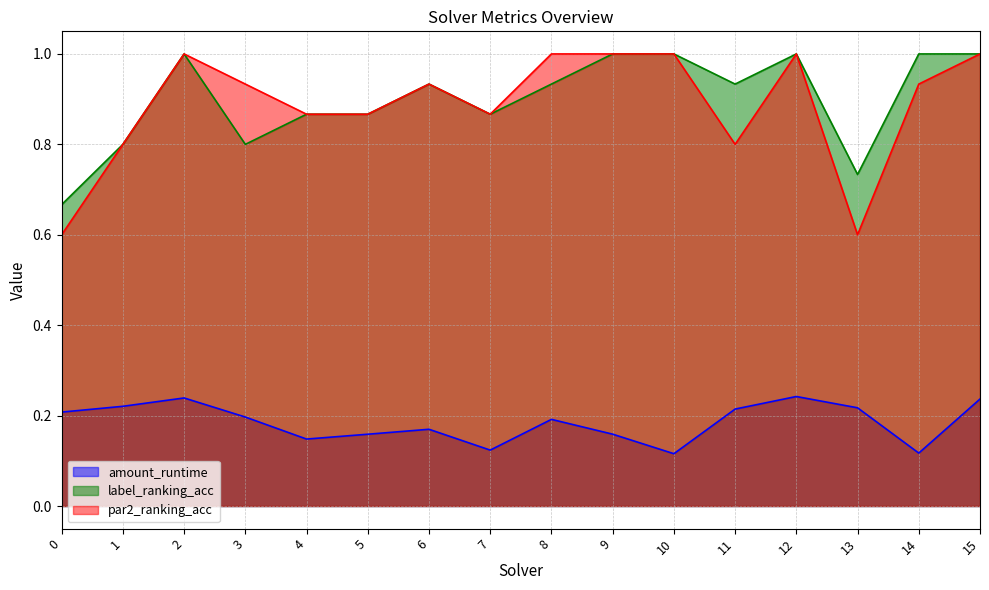

What is the total value across all series at 5?

1.9